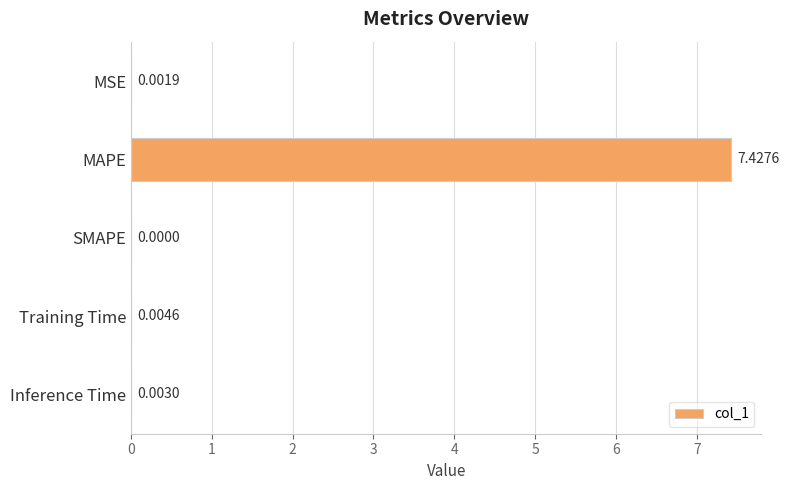

Which has a higher value, Inference Time or MAPE?

MAPE